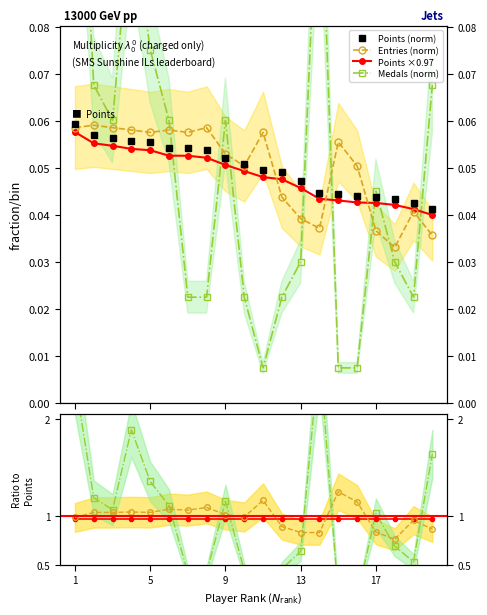

Is this an area chart (filled region under the line)?

No